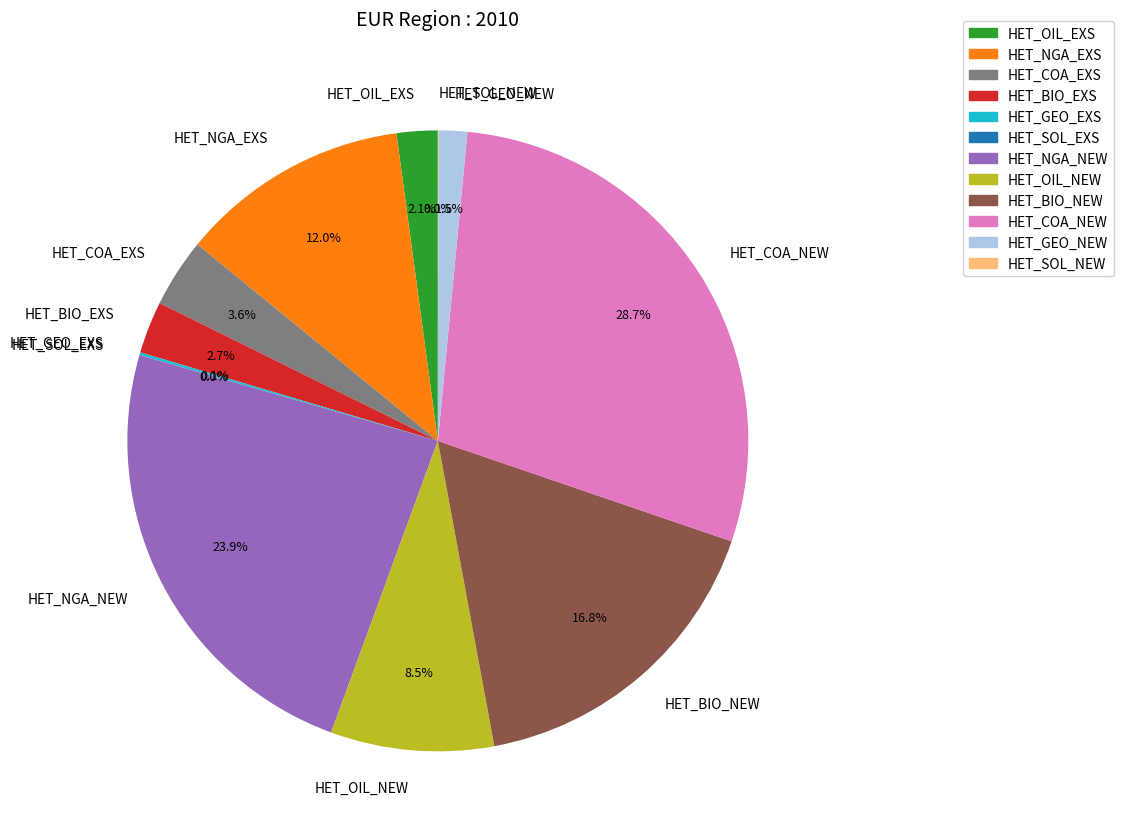

What is the largest slice in the pie chart?

HET_COA_NEW